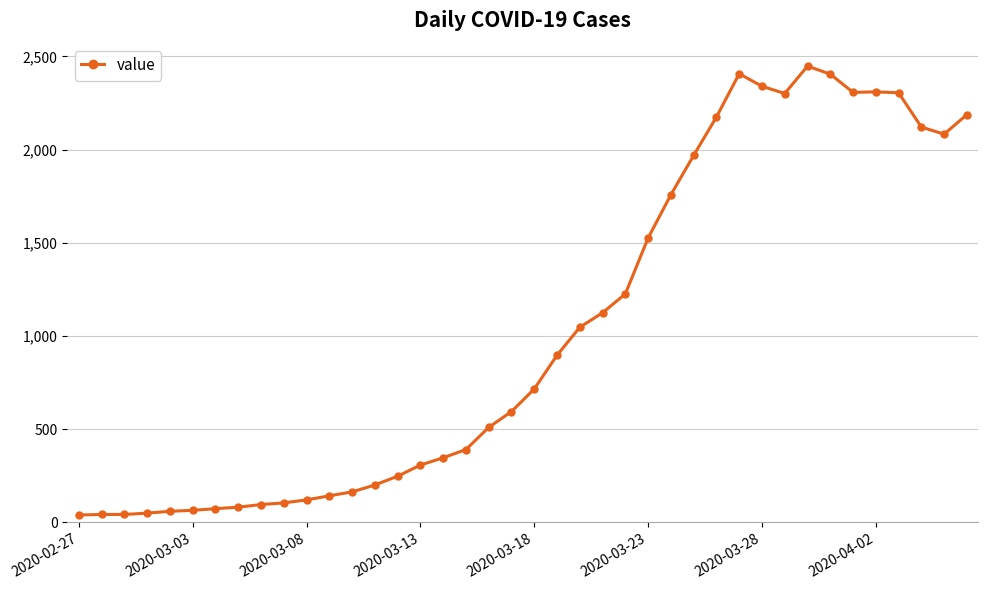

Count the number of data series in this chart.

1